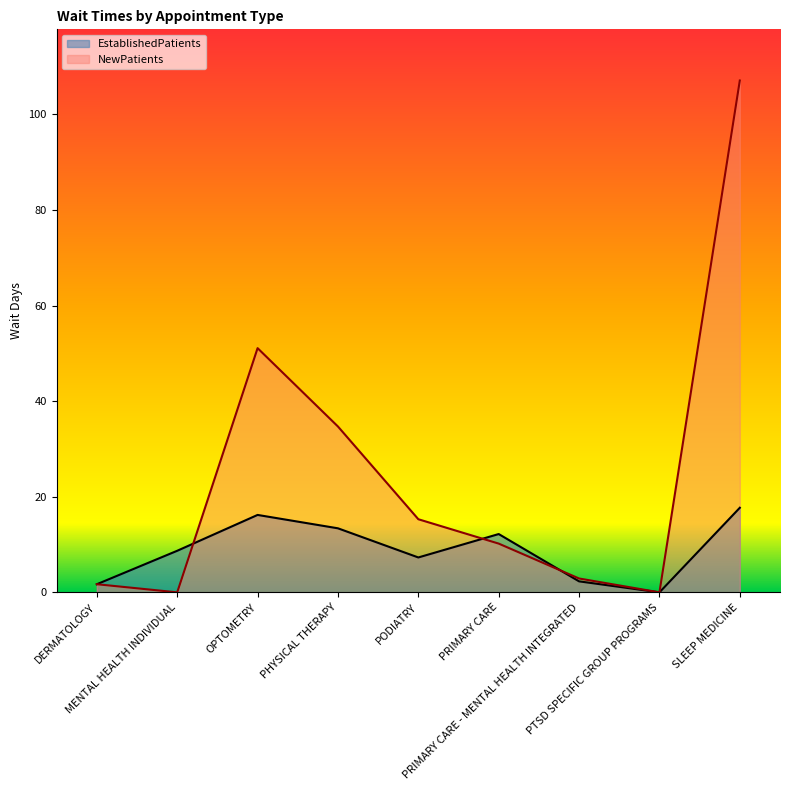

Does the chart have visible grid lines?

No